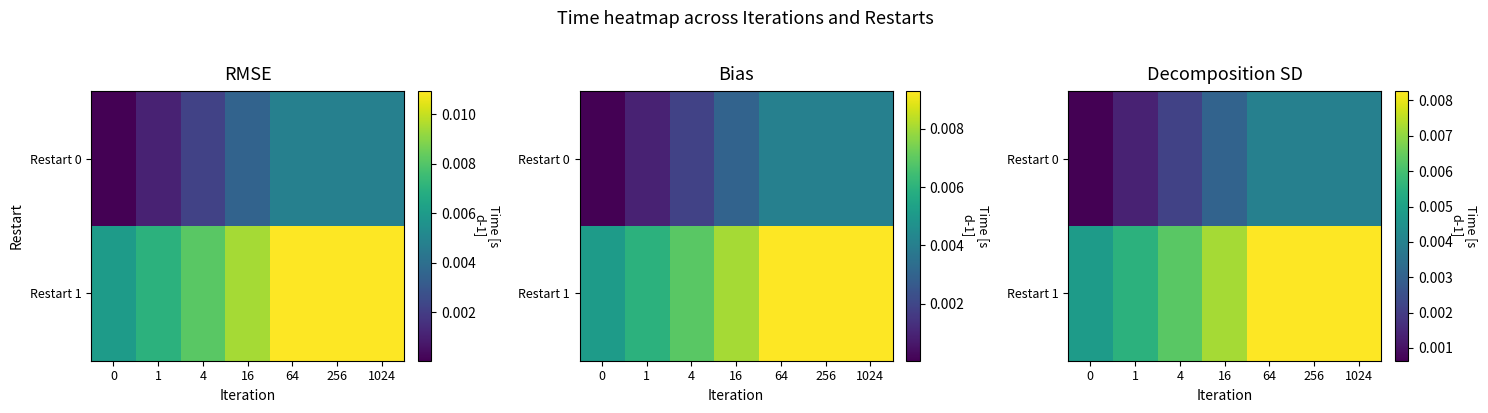

At 64, list the series in order from smallest to largest.

Restart 0, Restart 1